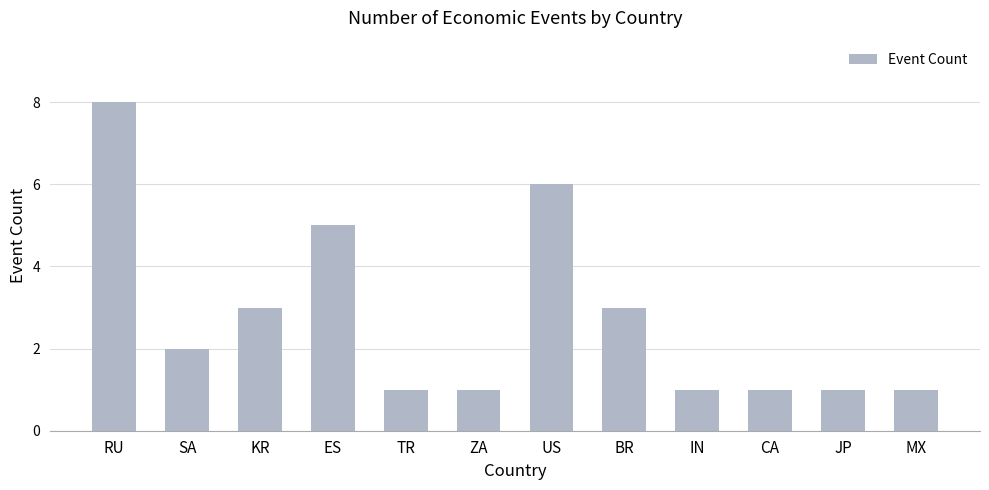

Does the chart contain stacked bars?

No